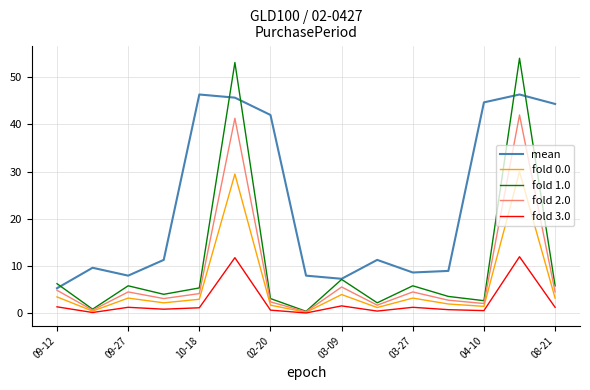

True or false: fold 0.0 and mean cross at least once.

False